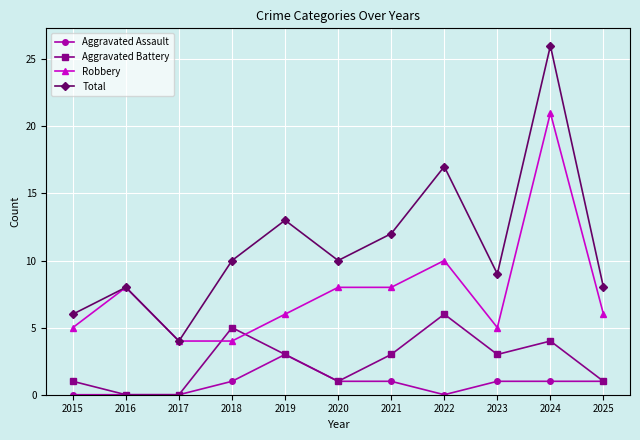

Does the chart display data point markers on the line(s)?

Yes